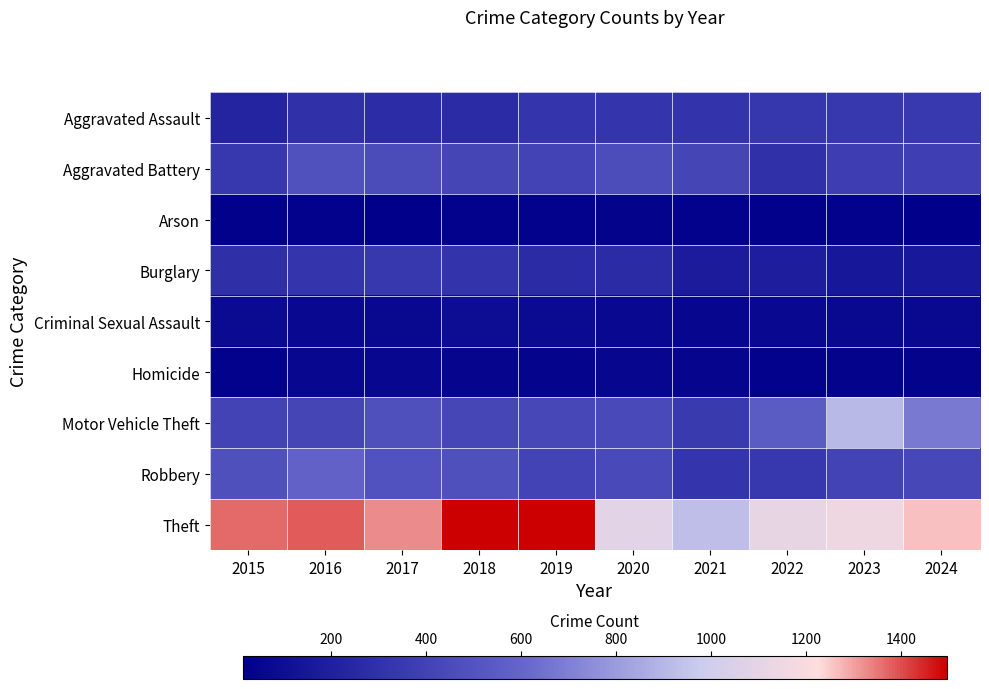

Reading right to left, what are all the values shown in this chart?

Aggravated Assault: 2024=349	2023=341	2022=331	2021=314	2020=325	2019=325	2018=264	2017=276	2016=293	2015=225
Aggravated Battery: 2024=384	2023=374	2022=297	2021=414	2020=457	2019=407	2018=416	2017=449	2016=484	2015=338
Arson: 2024=14	2023=27	2022=23	2021=29	2020=37	2019=27	2018=26	2017=18	2016=26	2015=22
Burglary: 2024=156	2023=151	2022=183	2021=176	2020=268	2019=266	2018=311	2017=337	2016=316	2015=290
Criminal Sexual Assault: 2024=71	2023=70	2022=61	2021=52	2020=64	2019=79	2018=90	2017=68	2016=63	2015=82
Homicide: 2024=37	2023=35	2022=29	2021=47	2020=51	2019=38	2018=43	2017=55	2016=58	2015=30
Motor Vehicle Theft: 2024=680	2023=911	2022=546	2021=351	2020=439	2019=427	2018=420	2017=483	2016=416	2015=406
Robbery: 2024=428	2023=407	2022=338	2021=323	2020=445	2019=406	2018=480	2017=493	2016=581	2015=480
Theft: 2024=1263	2023=1151	2022=1112	2021=929	2020=1095	2019=1497	2018=1497	2017=1325	2016=1382	2015=1366